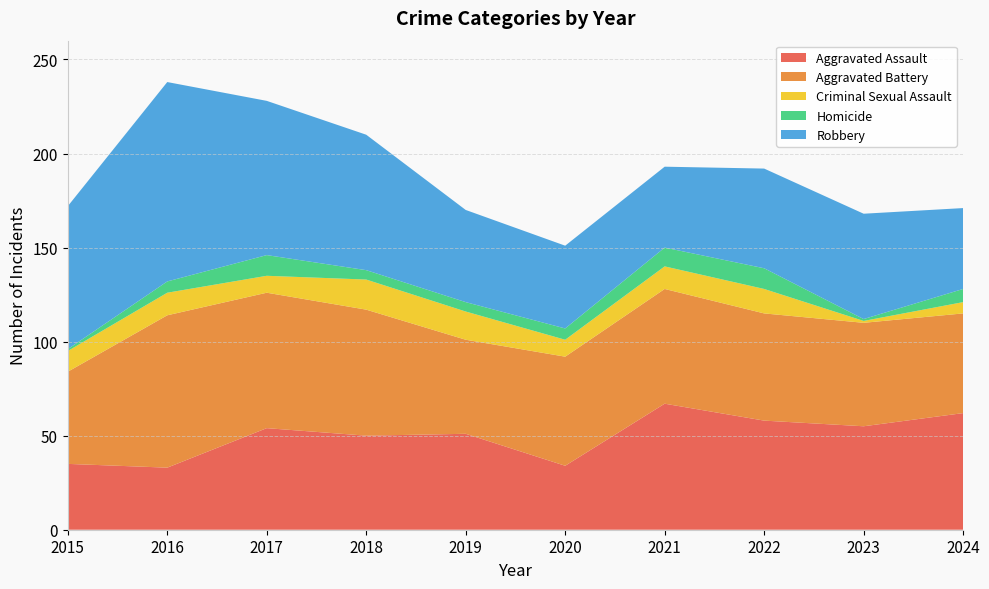

Reading left to right, list all the values displayed in this chart.

Aggravated Assault: 2015=35	2016=33	2017=54	2018=50	2019=51	2020=34	2021=67	2022=58	2023=55	2024=62
Aggravated Battery: 2015=49	2016=81	2017=72	2018=67	2019=50	2020=58	2021=61	2022=57	2023=55	2024=53
Criminal Sexual Assault: 2015=11	2016=12	2017=9	2018=16	2019=15	2020=9	2021=12	2022=13	2023=1	2024=6
Homicide: 2015=1	2016=6	2017=11	2018=5	2019=5	2020=6	2021=10	2022=11	2023=1	2024=7
Robbery: 2015=76	2016=106	2017=82	2018=72	2019=49	2020=44	2021=43	2022=53	2023=56	2024=43